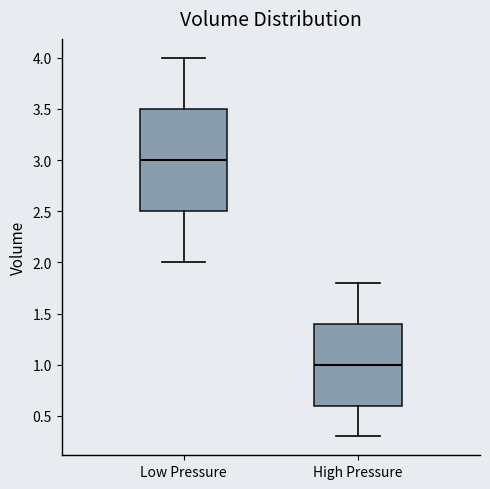

Where does the median line of the box for Low Pressure sit on the y-axis? The values are not printed on the chart, so give them approximately, as read against the axis.

3.0